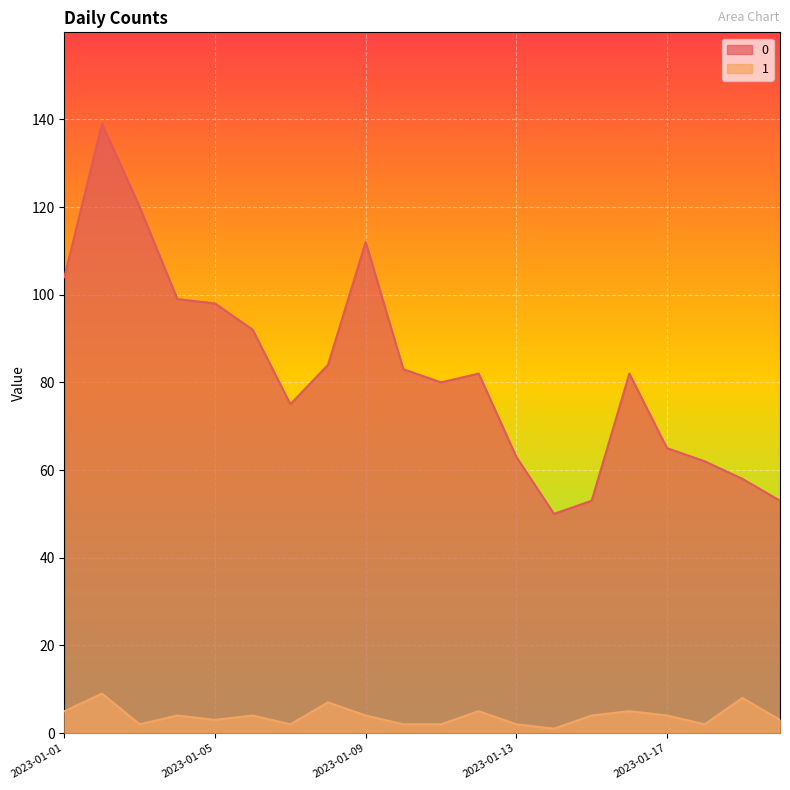

How many lines are shown in the chart?

2